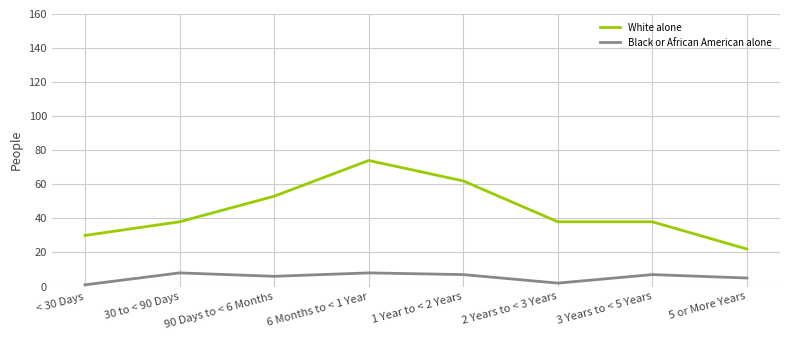

What are all the series names shown in the legend?

White alone, Black or African American alone